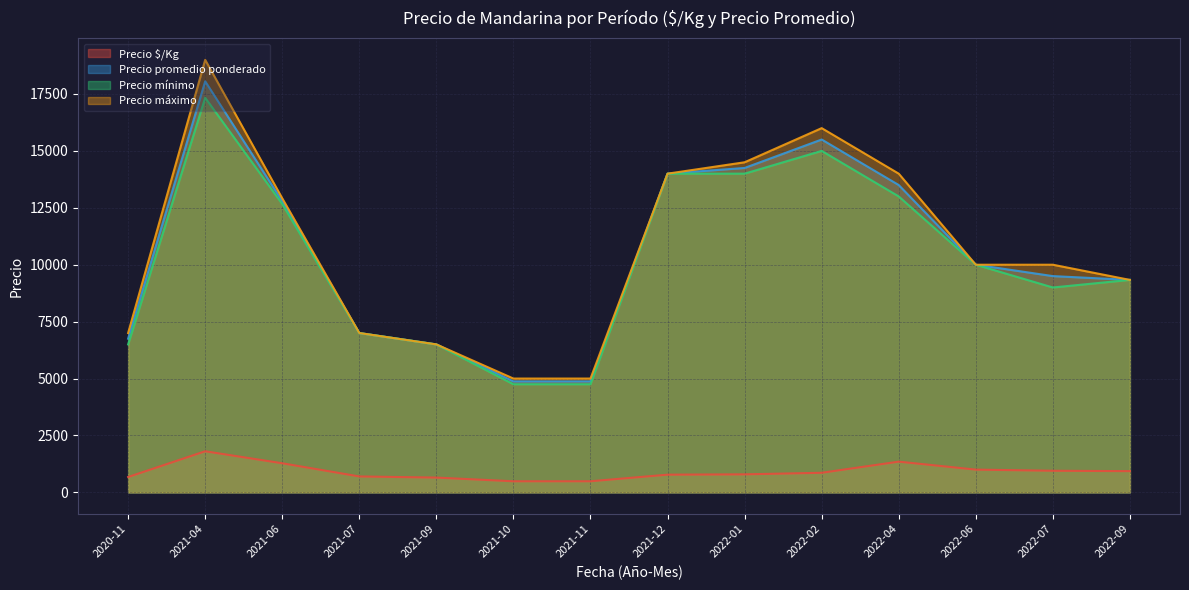

What is the minimum value for Precio promedio ponderado?

4875